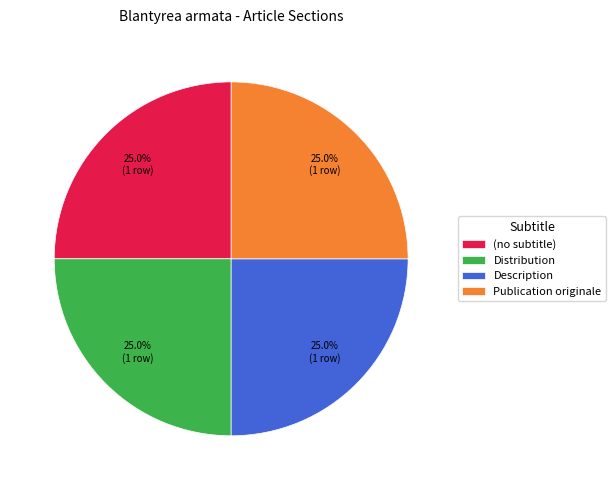

What portion of the pie excludes Publication originale?

75.0%